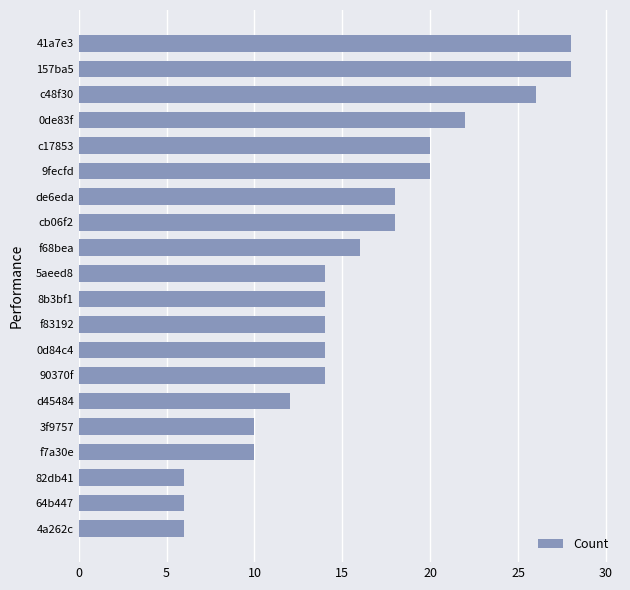

What is the minimum value shown in the chart?

6